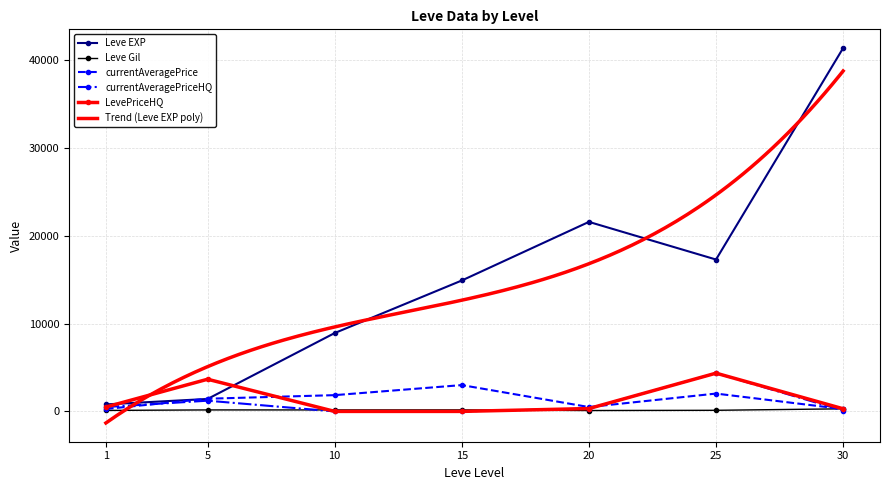

What is the sum of the LevePriceHQ values at 5 and 1?

4166.4